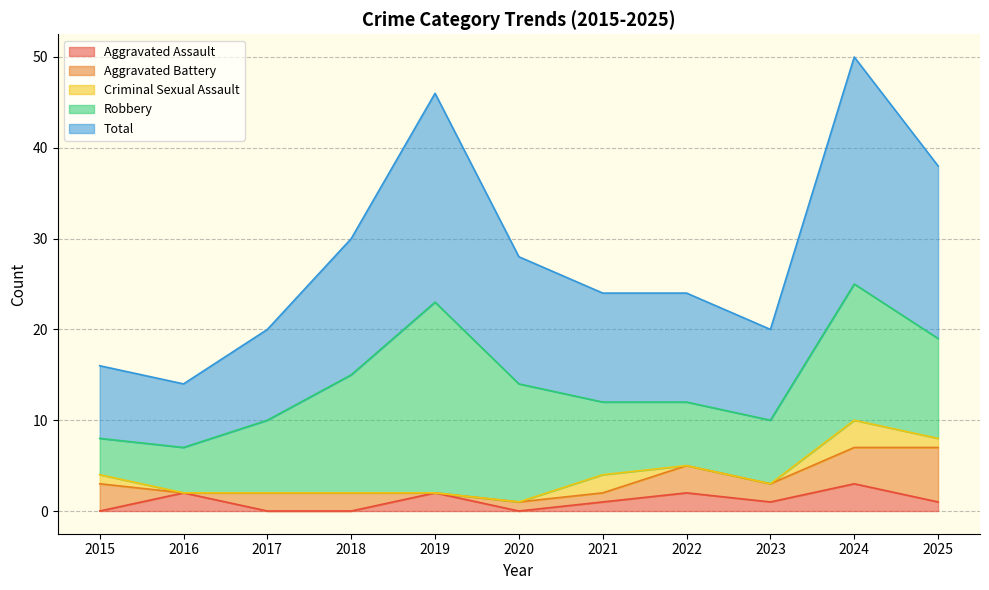

True or false: Aggravated Assault has a value of -2 at 2020.

False